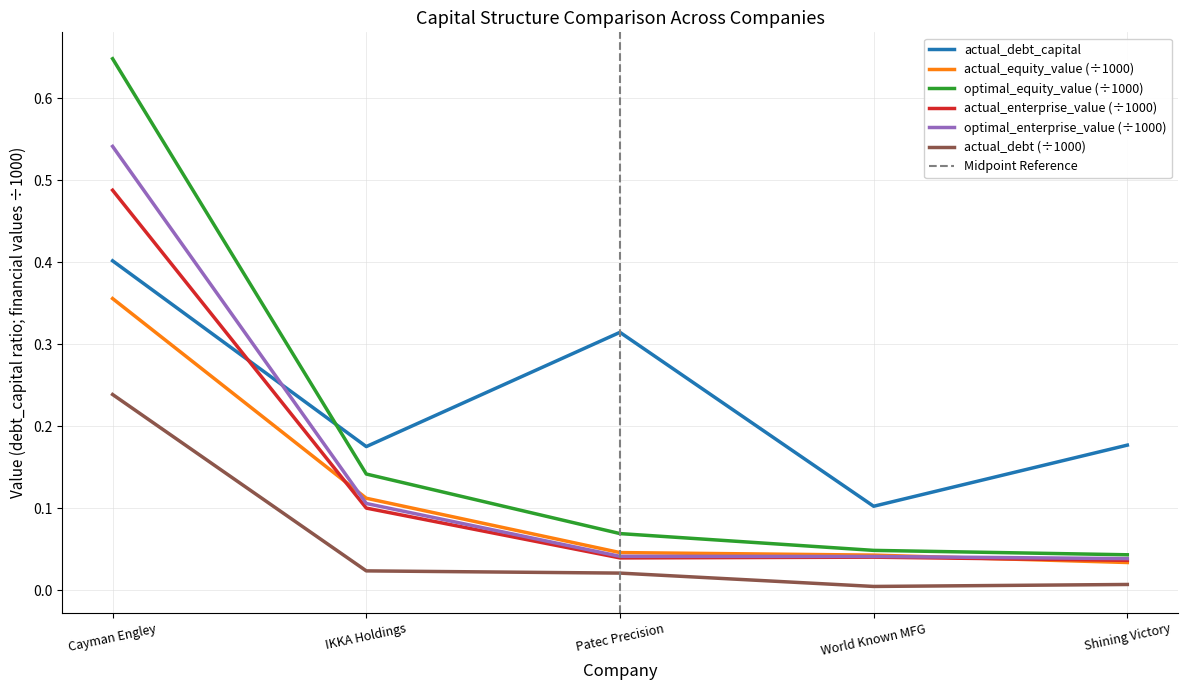

True or false: optimal_equity_value has more than 0 interior local peaks.

False